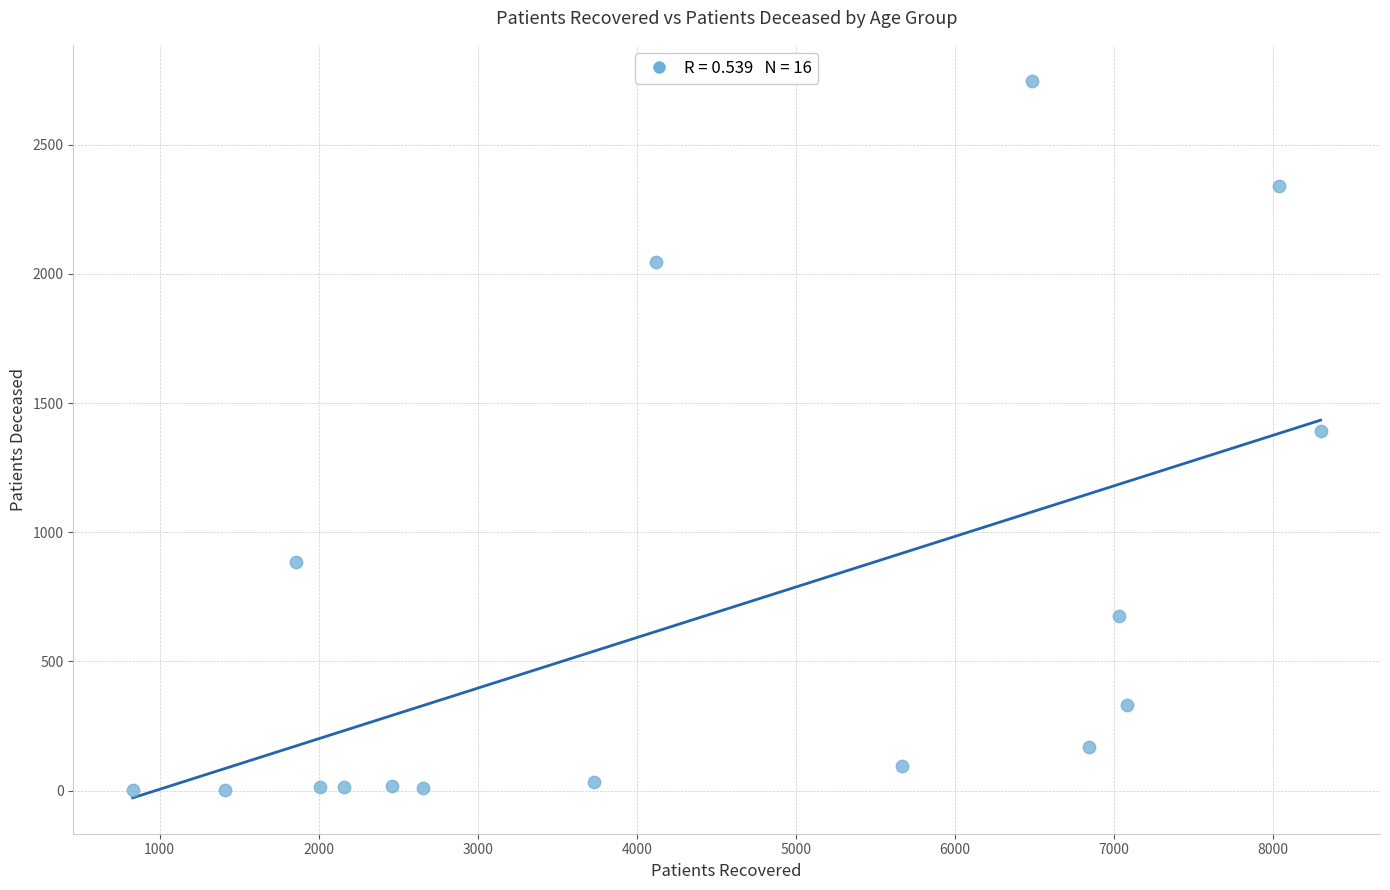

What is the range of X values (max minus min)?

7468